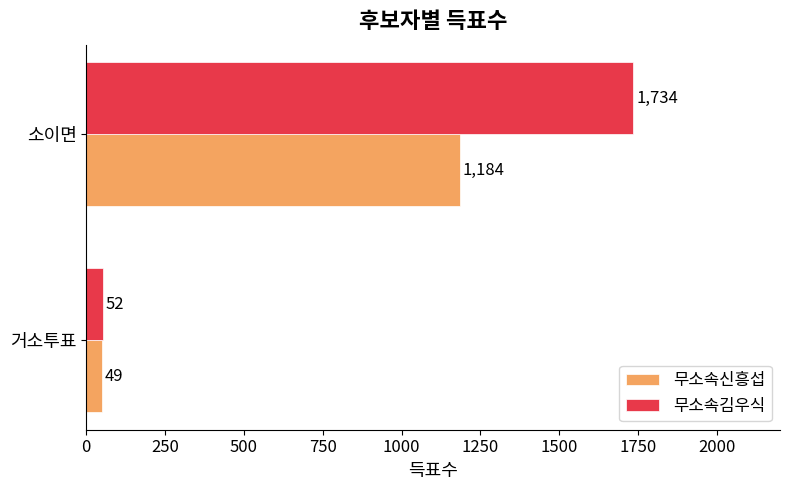

What is the approximate value of 무소속신흥섭 at 소이면?

1184